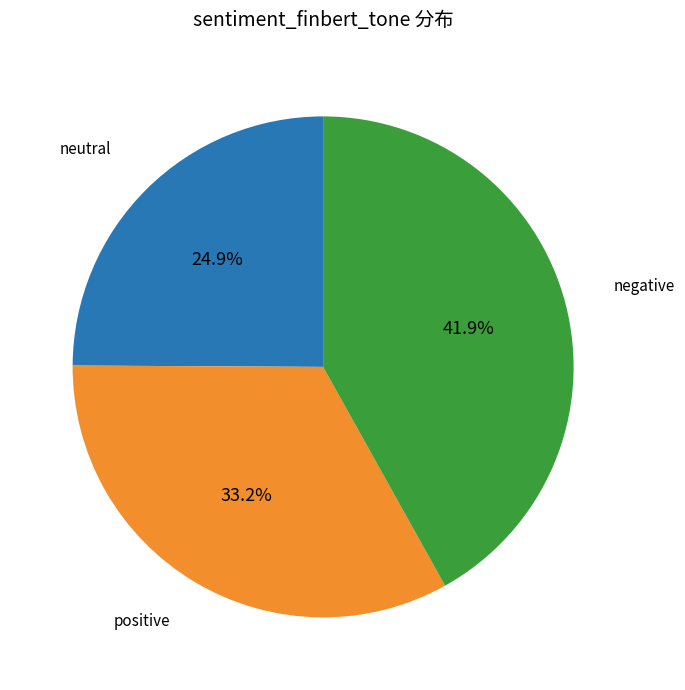

Is there any slice that represents more than half of the pie?

No